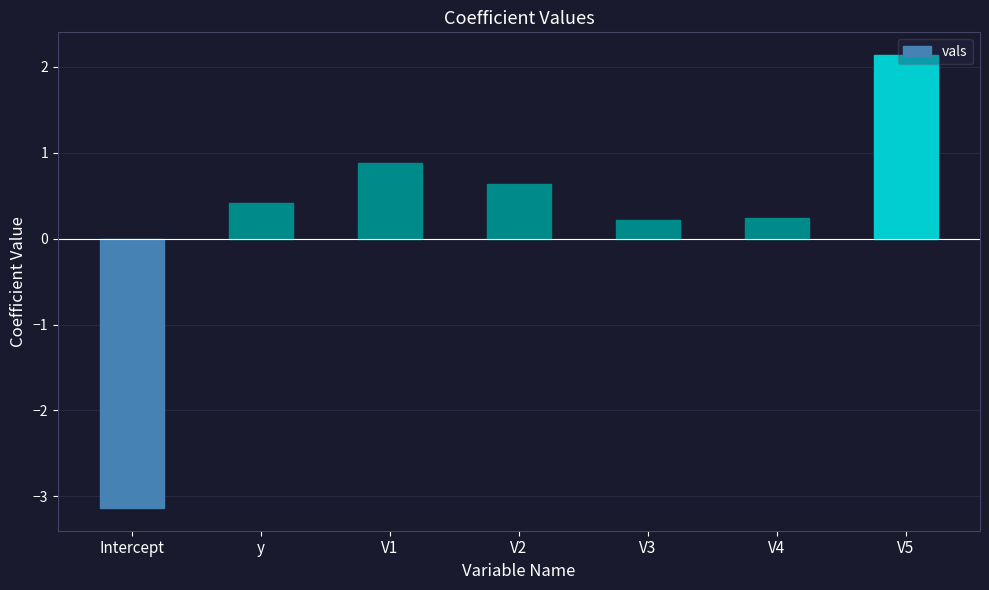

What position from the left is Intercept?

1